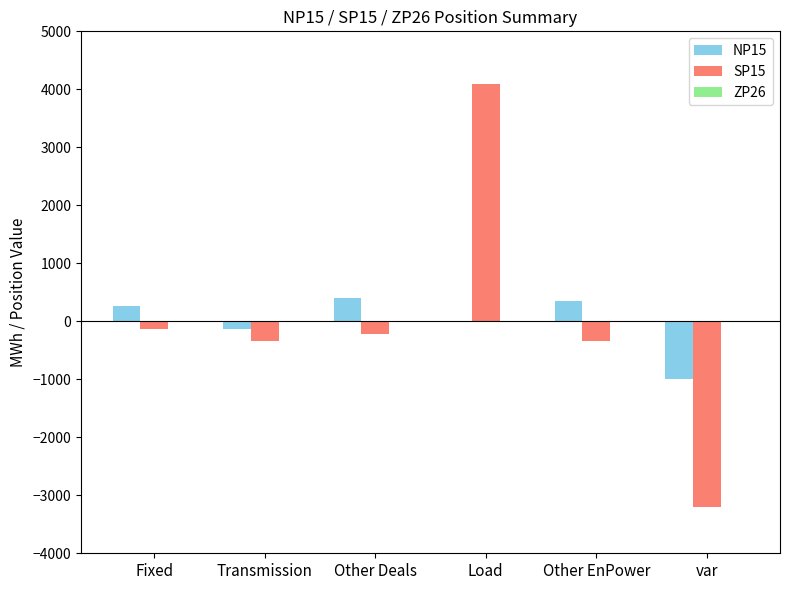

At which category is the sum across all series the highest?

Load